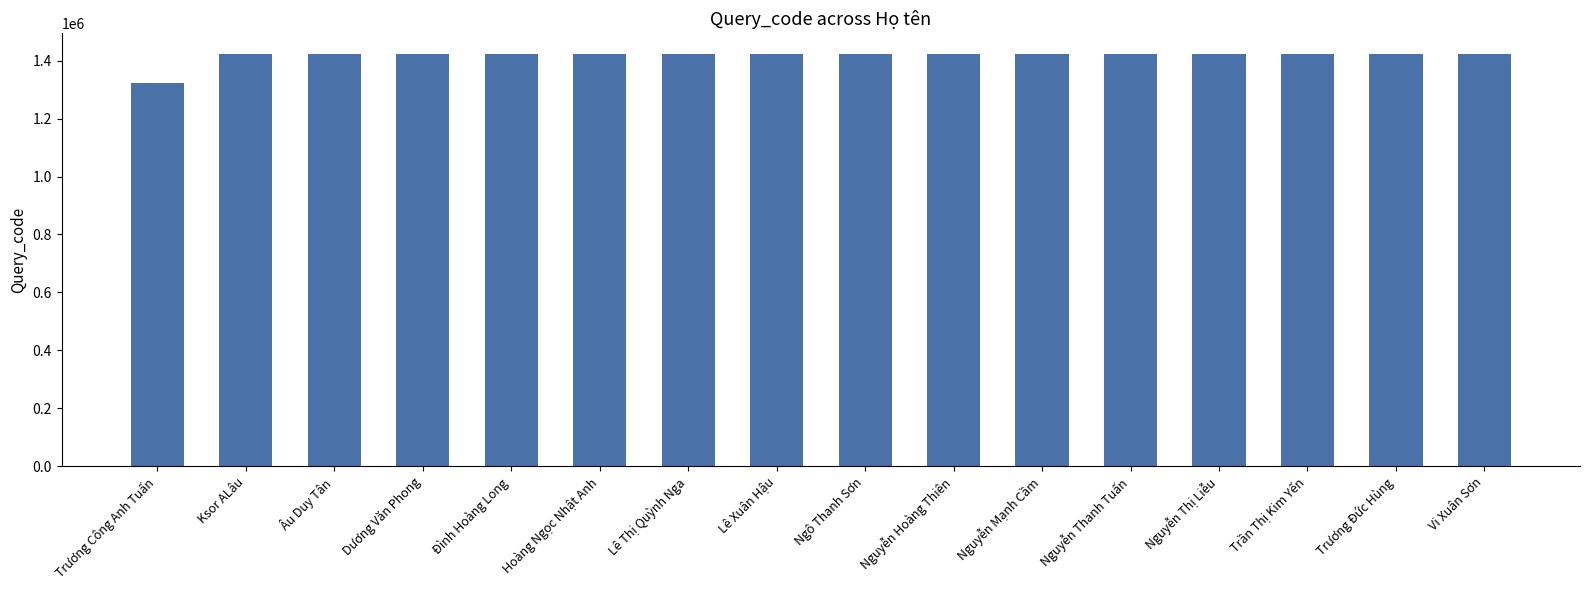

True or false: the data shows 2409426 at Nguyễn Hoàng Thiên.

False